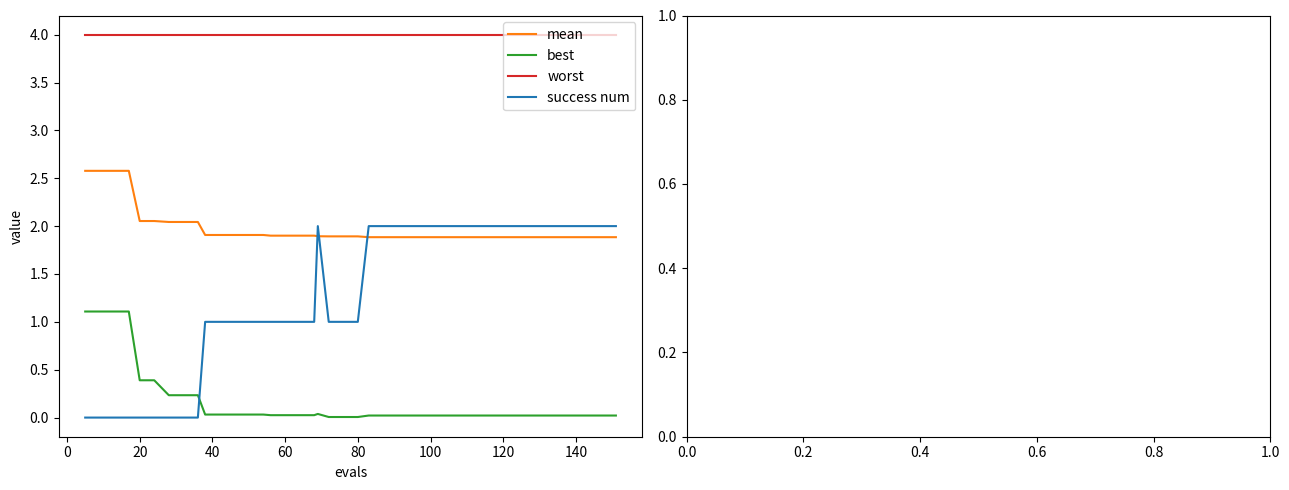

What are all the series names shown in the legend?

mean, best, worst, success num